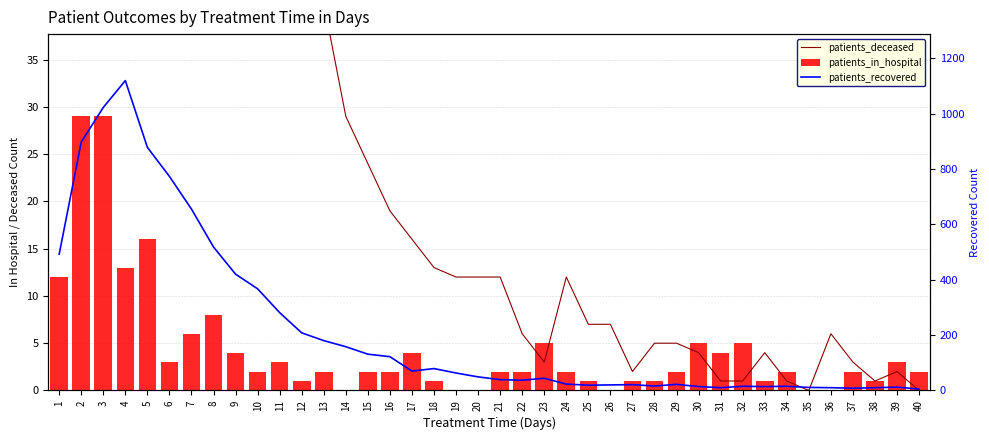

What are all the series names shown in the legend?

patients_deceased, patients_in_hospital, patients_recovered